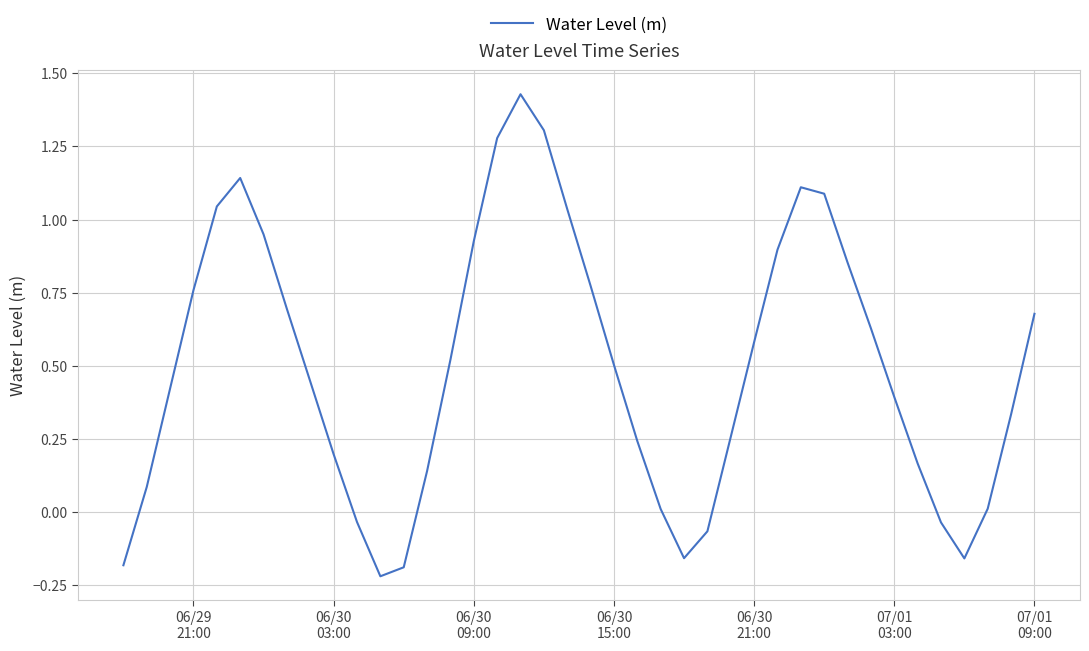

Is this an area chart (filled region under the line)?

No